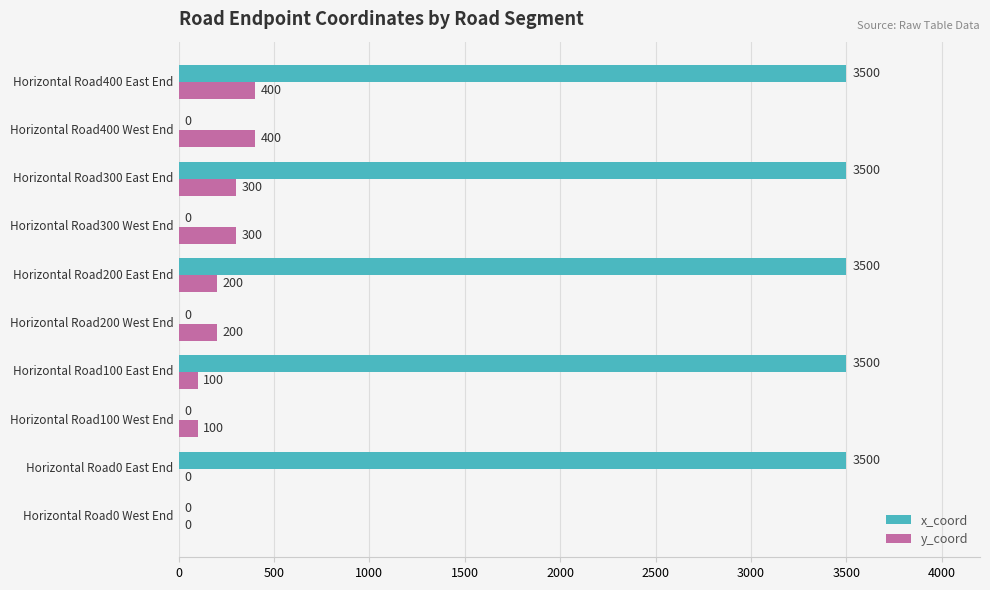

What is the total value across all series at Horizontal Road200 East End?

3700